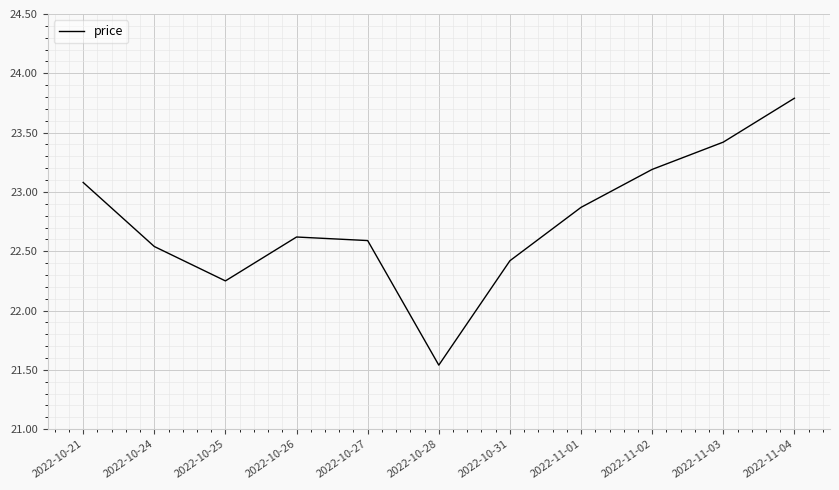

Which has a higher value, 2022-10-21 or 2022-10-31?

2022-10-21